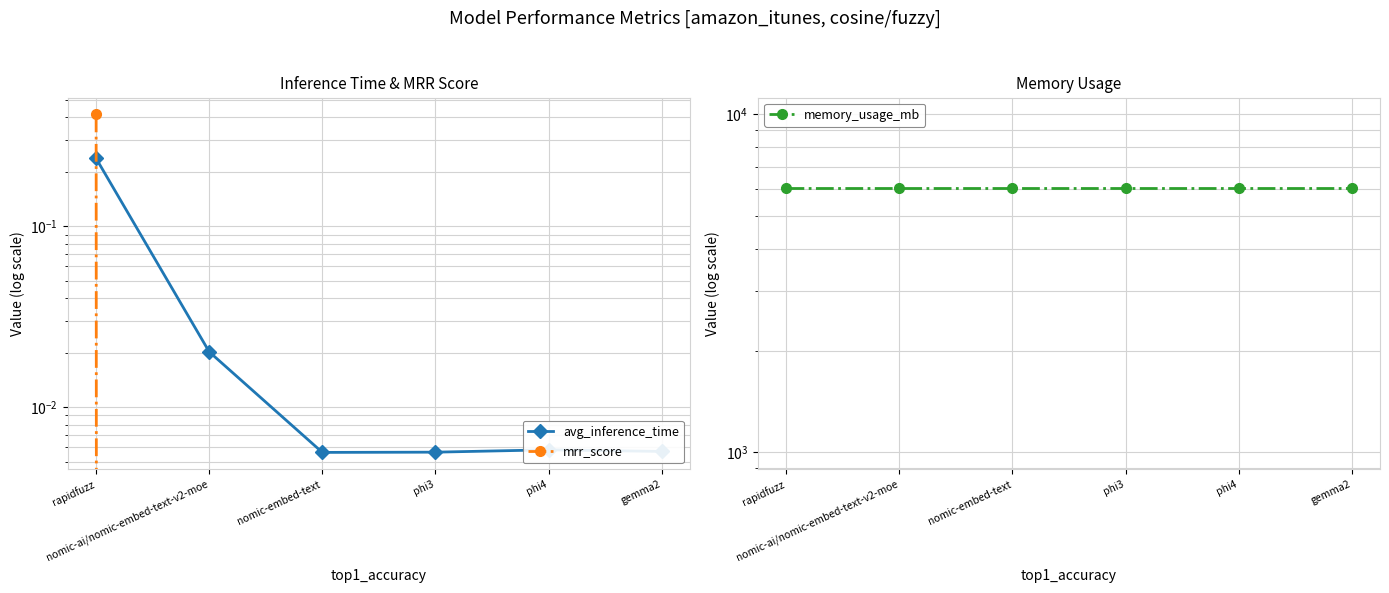

Reading right to left, list all the values displayed in this chart.

avg_inference_time: 0.0	0.0	0.0	0.0	0.0	0.2
mrr_score: 0.0	0.0	0.0	0.0	0.0	0.4
memory_usage_mb: 6072.8	6072.8	6072.8	6072.8	6072.8	6072.8